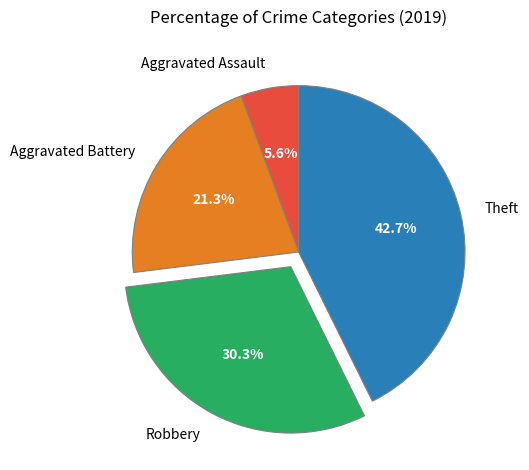

To the nearest percent, what is the combined percentage of Aggravated Battery and Theft?

64%